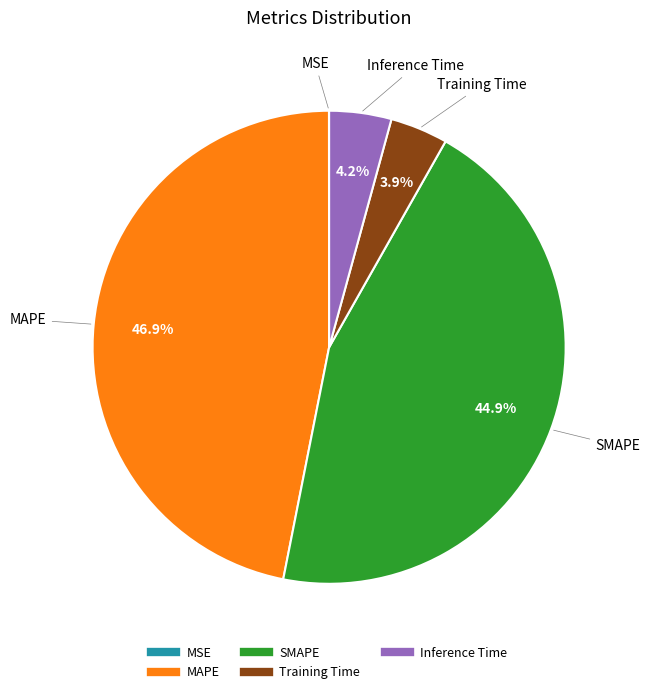

What is the largest slice in the pie chart?

MAPE